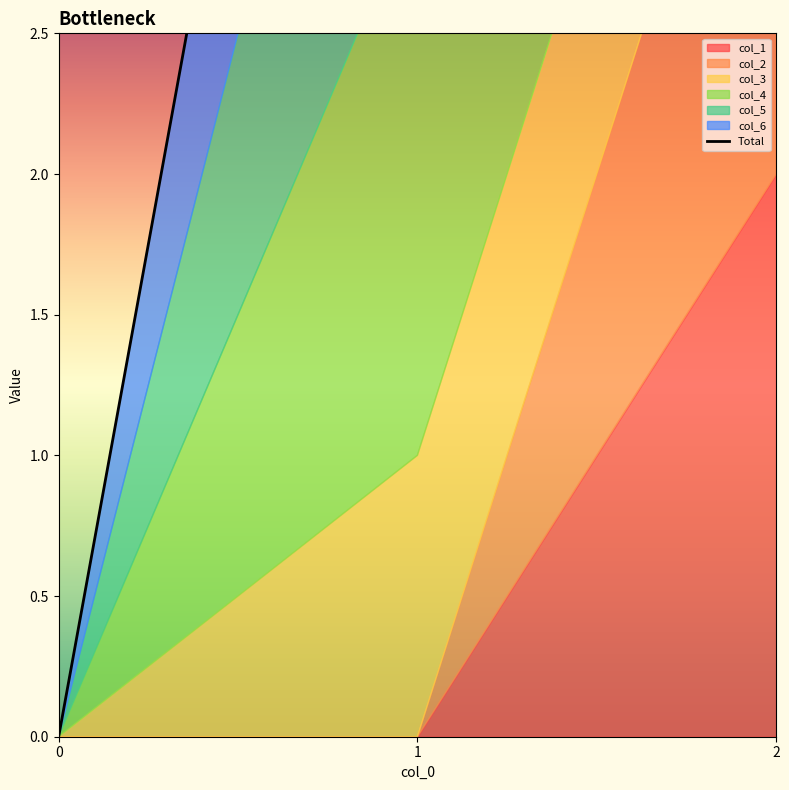

Rank the categories by value from lowest to highest.

0, 2, 1